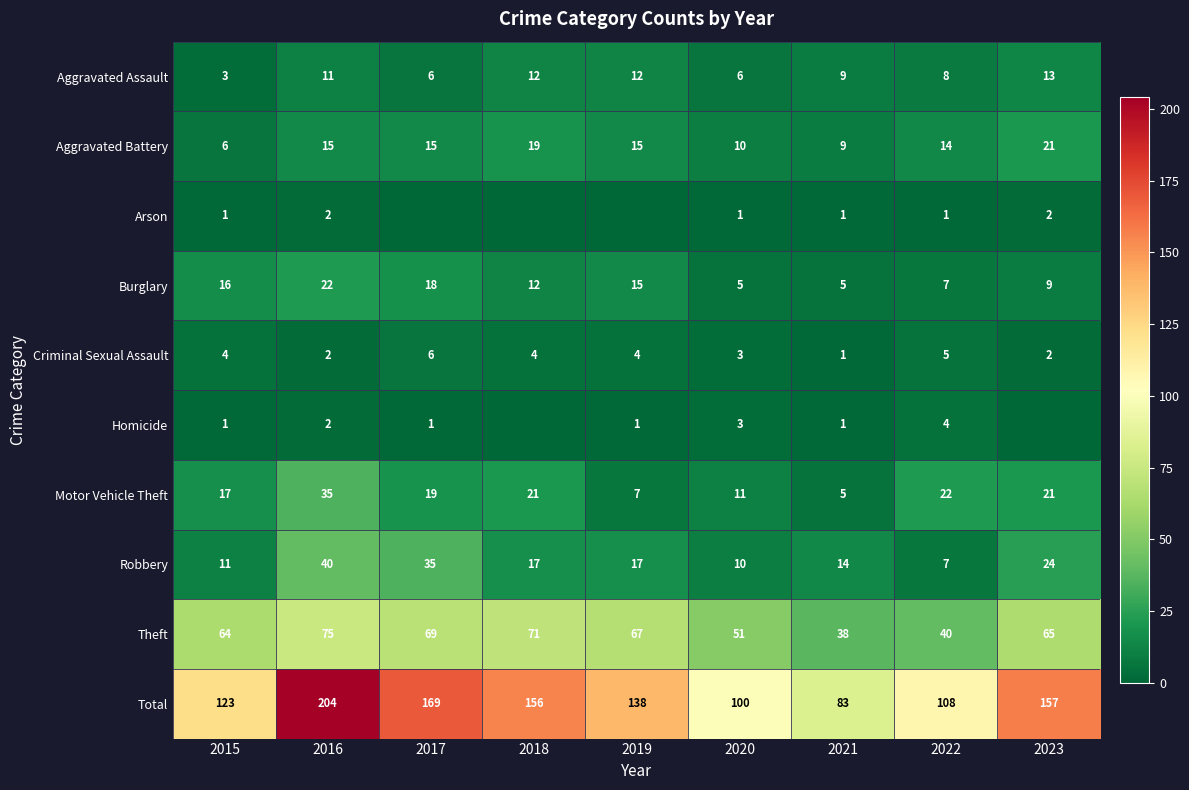

Is the value of Aggravated Battery at 2020 greater than the value of Theft at 2022?

No